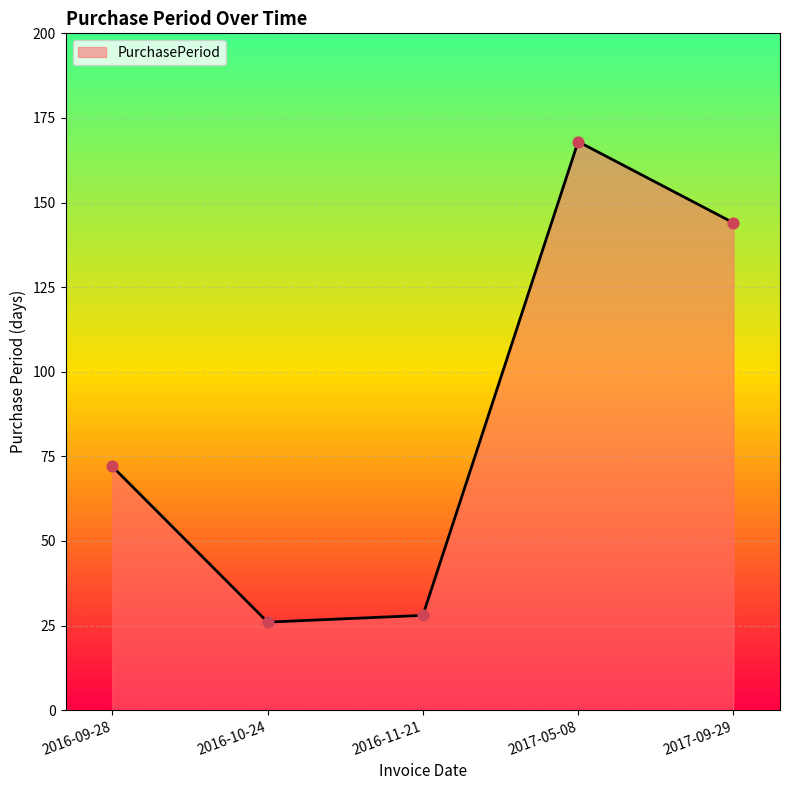

What is the change in value from 2016-11-21 to 2017-09-29?

+116